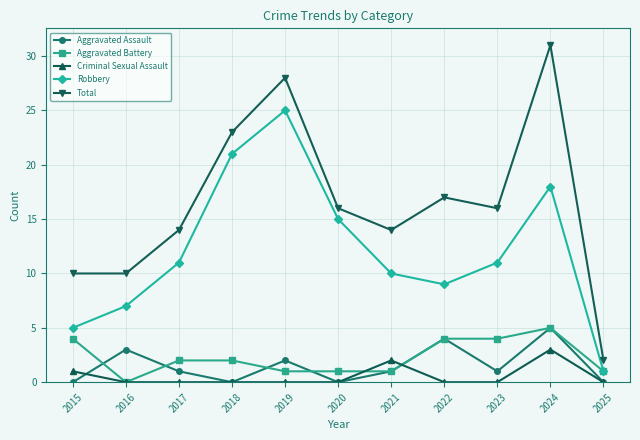

True or false: Aggravated Battery has more than 0 points higher than both neighbors.

True